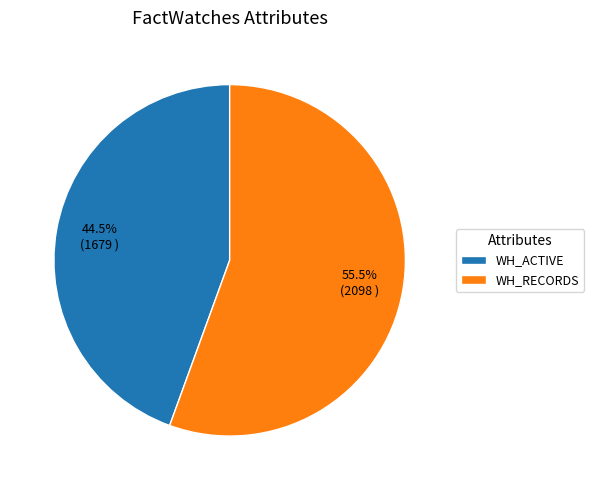

To the nearest percent, what is the difference between the WH_RECORDS and WH_ACTIVE slice percentages?

11%